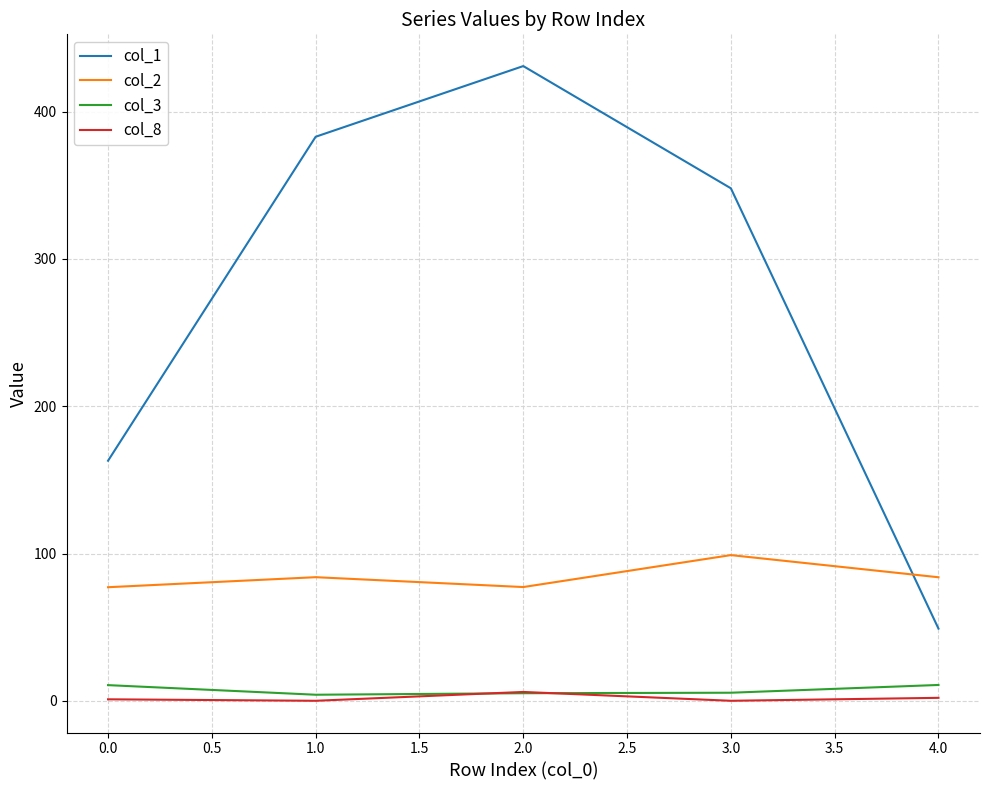

Which series has the largest range (max minus min)?

col_1